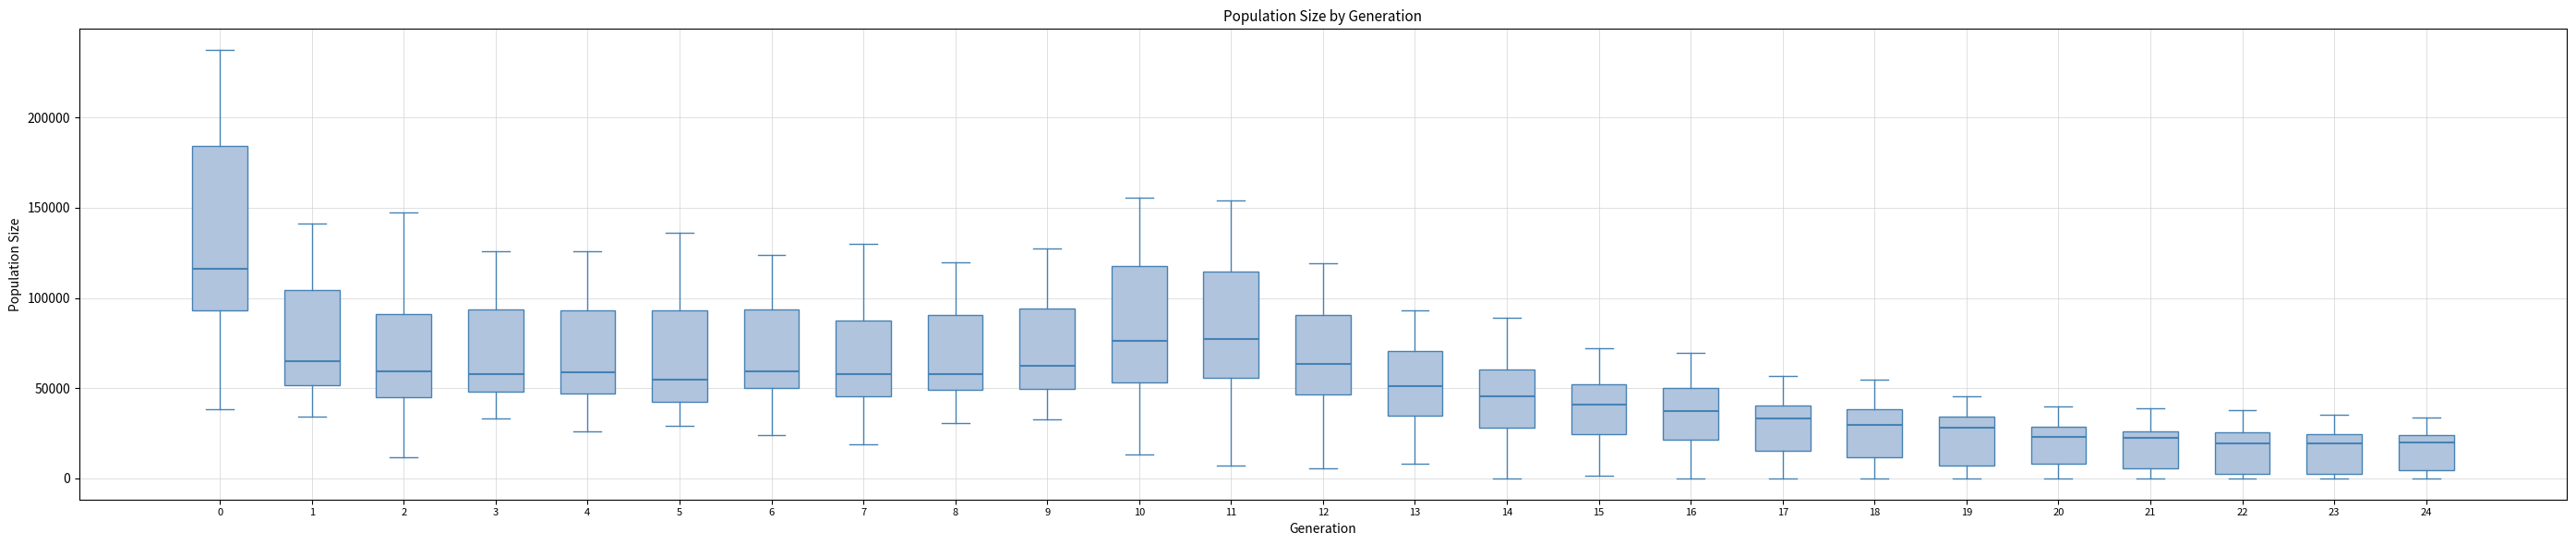

Comparing the boxes themselves (not the whiskers), which one is the tallest?

0